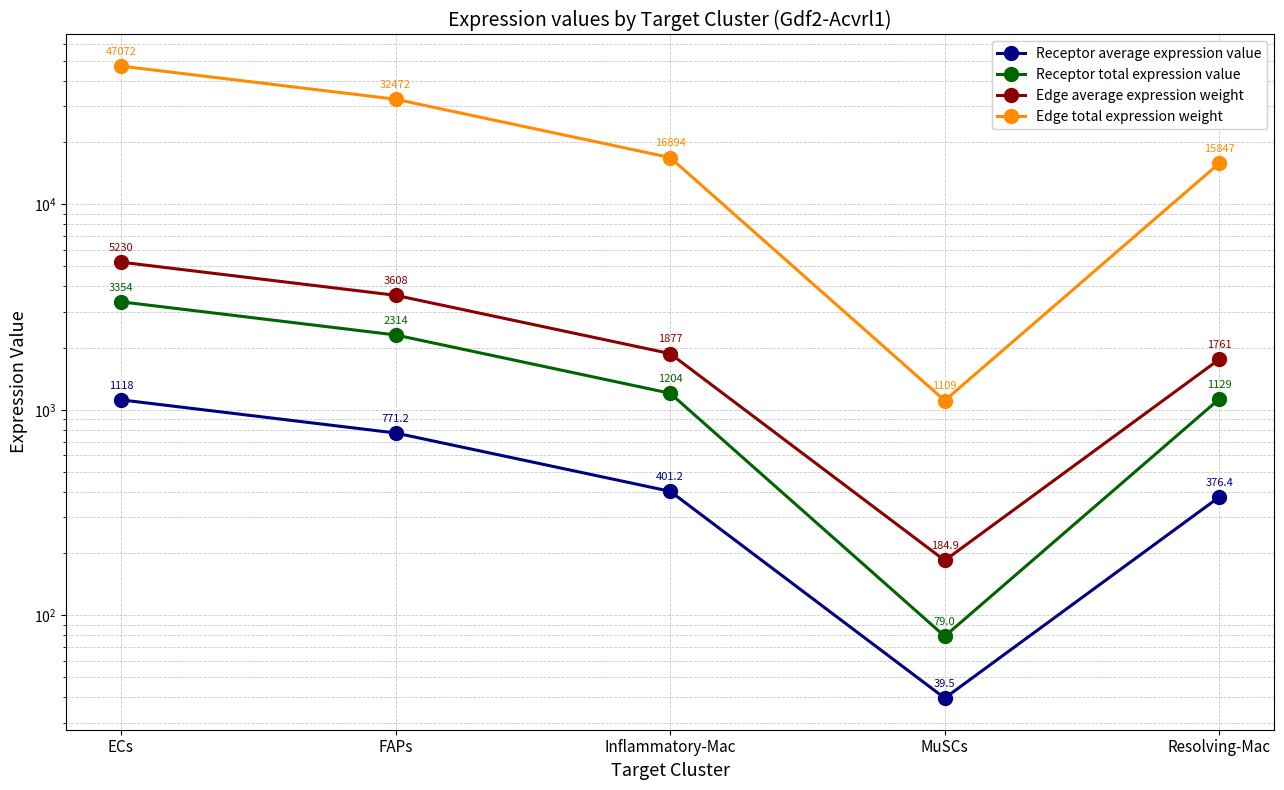

What is the spread (max minus min) of values at FAPs?

31700.5